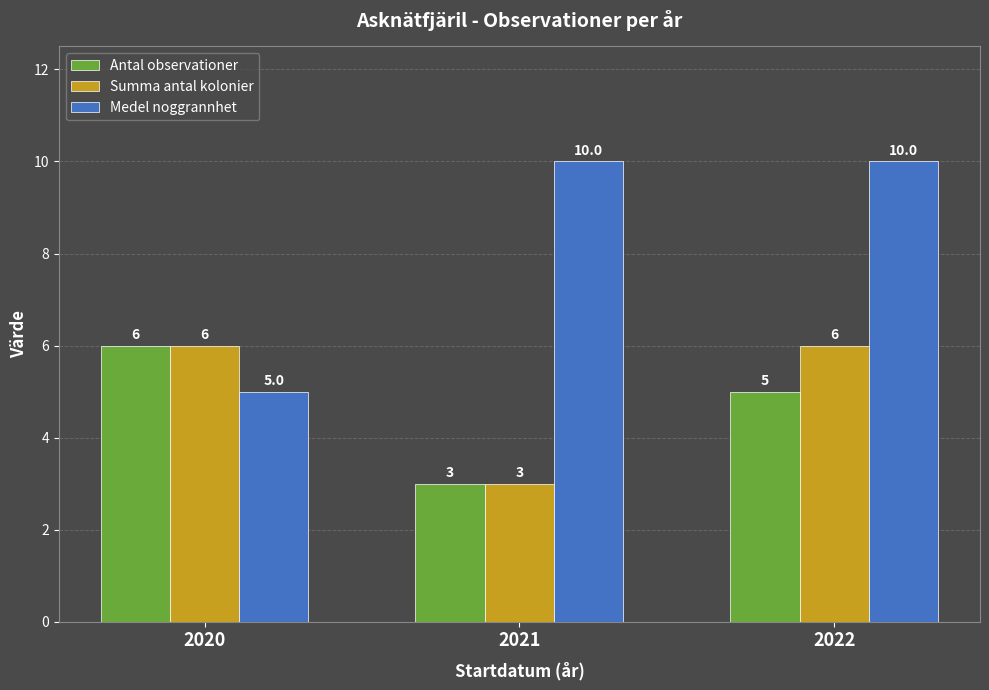

The value of Medel noggrannhet at 2021 is 7. True or false?

False